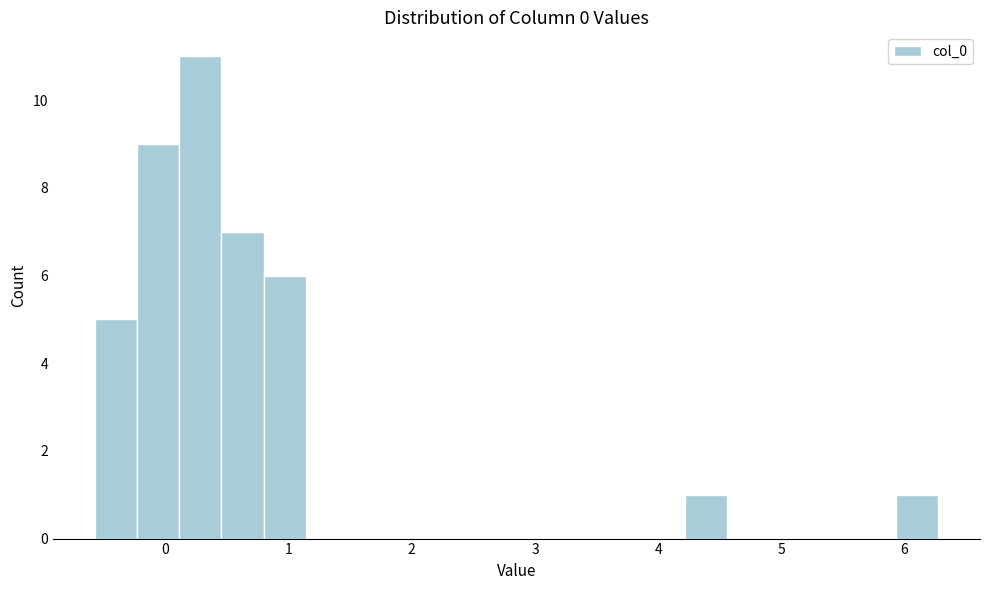

Read against the x-axis, roughly where is the centre of the tallest bar?

0.3